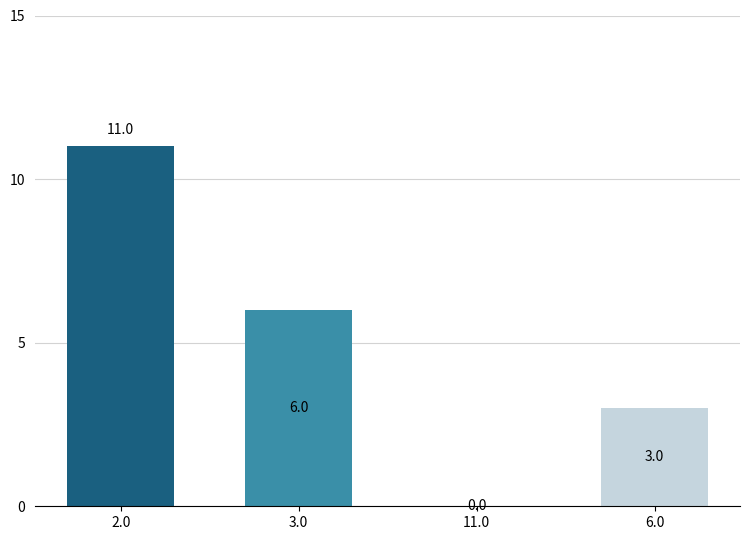

The value at 3.0 is 3. True or false?

False